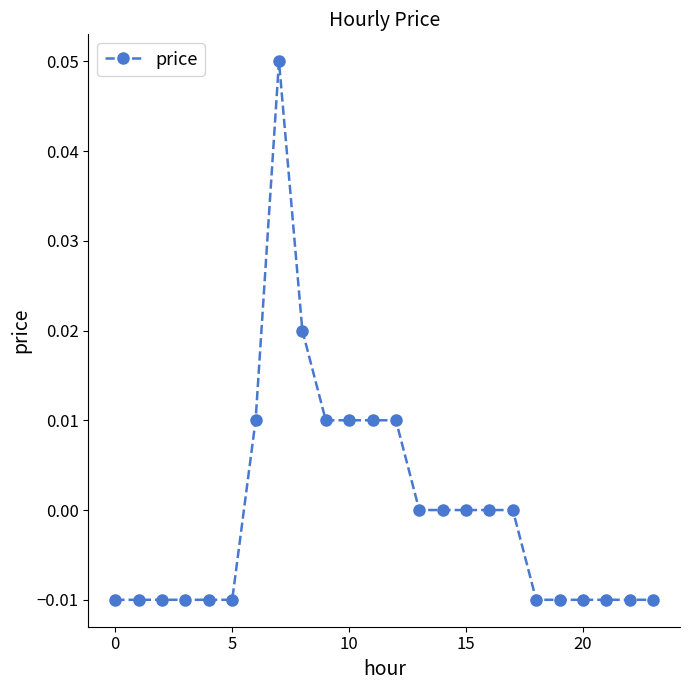

How many lines are shown in the chart?

1